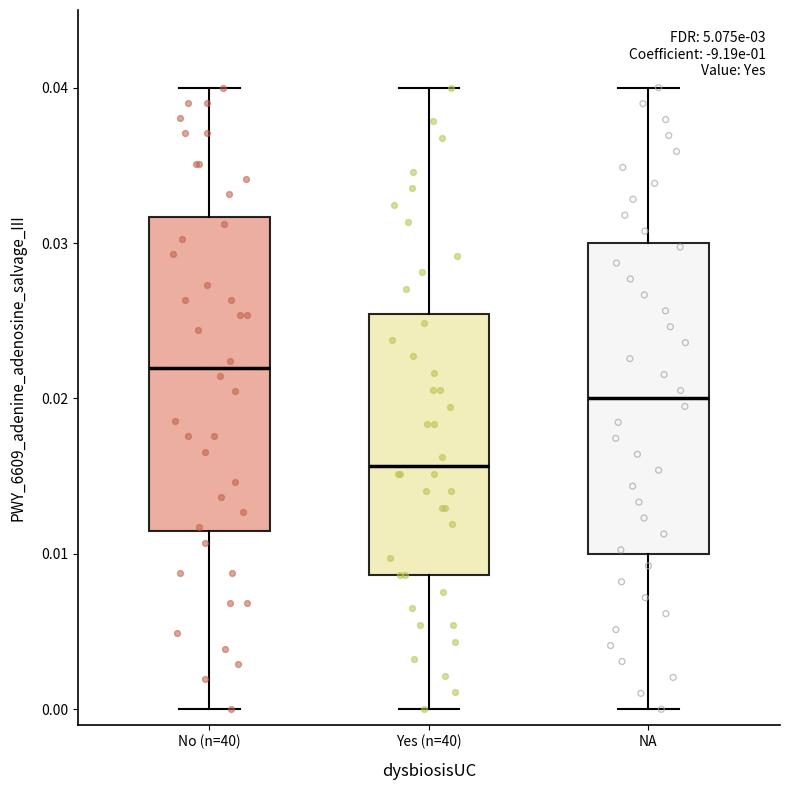

Where does the lower whisker of the box for No (n=40) end on the y-axis? The values are not printed on the chart, so give them approximately, as read against the axis.

0.000